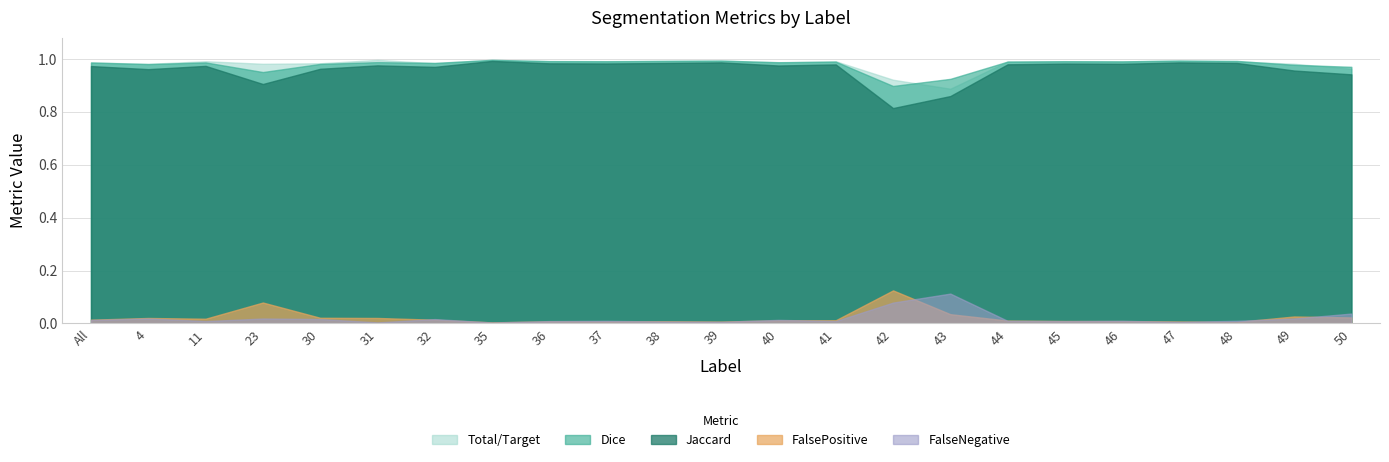

Which series has the largest total across all categories?

Total/Target